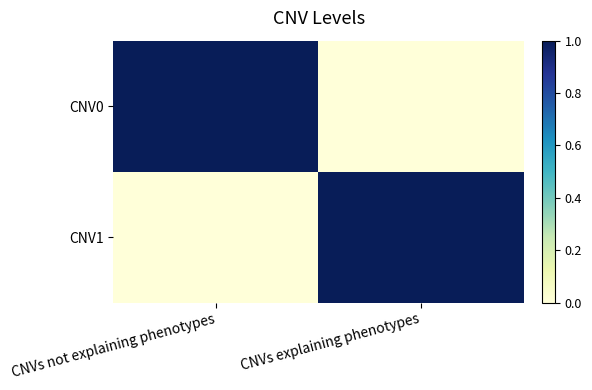

Between CNVs explaining phenotypes and CNVs not explaining phenotypes, which is larger?

CNVs not explaining phenotypes